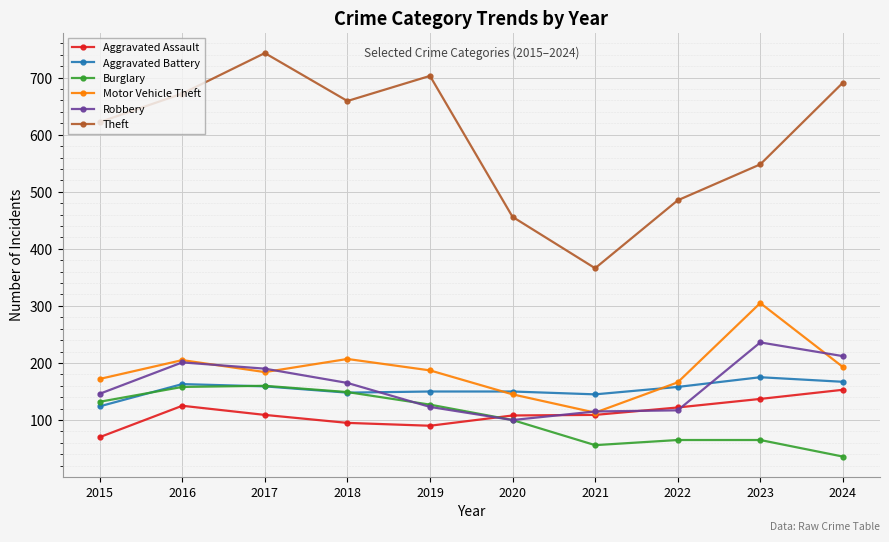

Where does the Aggravated Assault series first go above 109?

2016